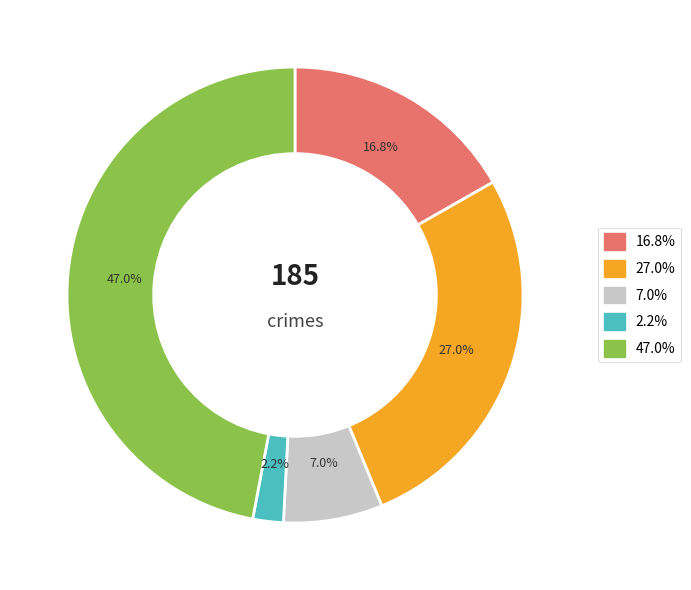

Does any single category account for the majority?

No